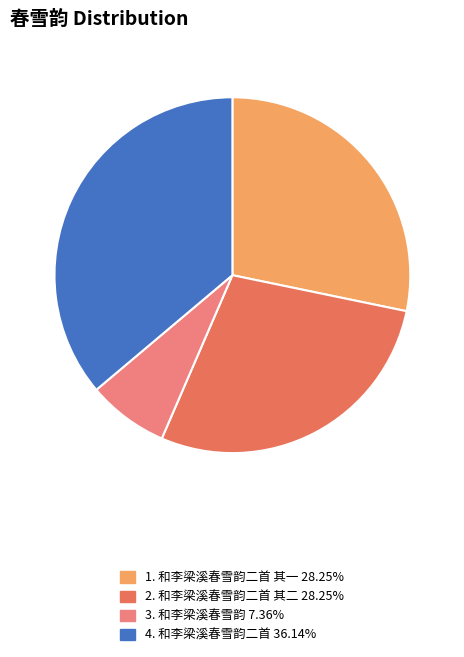

Is there a majority slice in this chart?

No